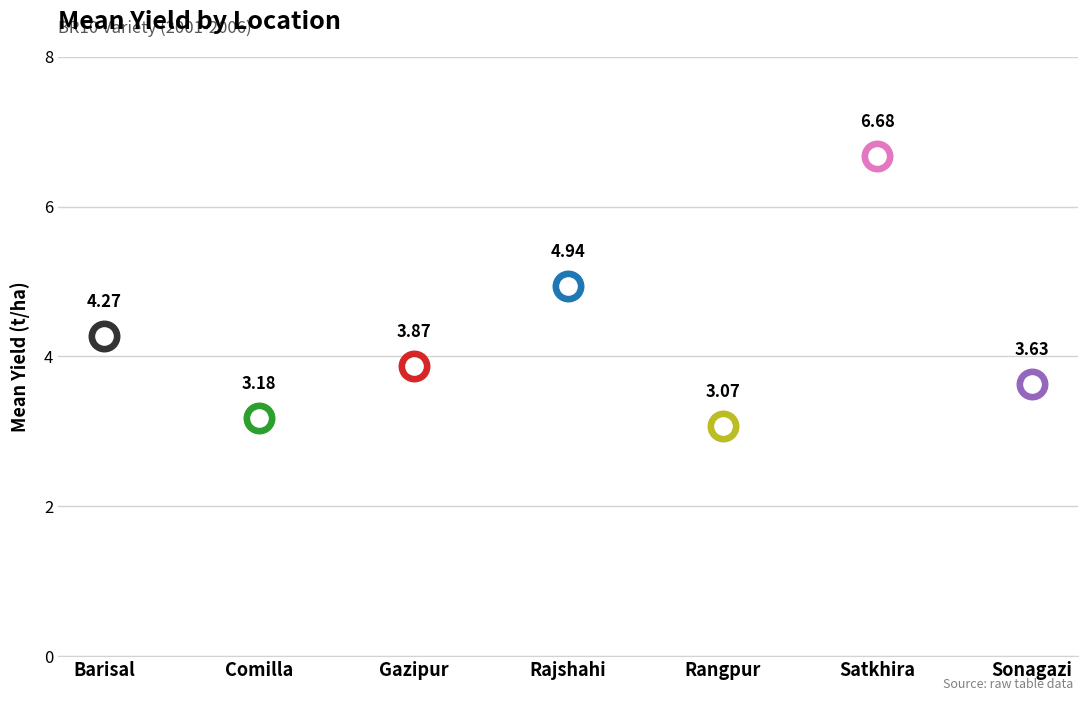

What is the change in value from Rangpur to Sonagazi?

+0.6